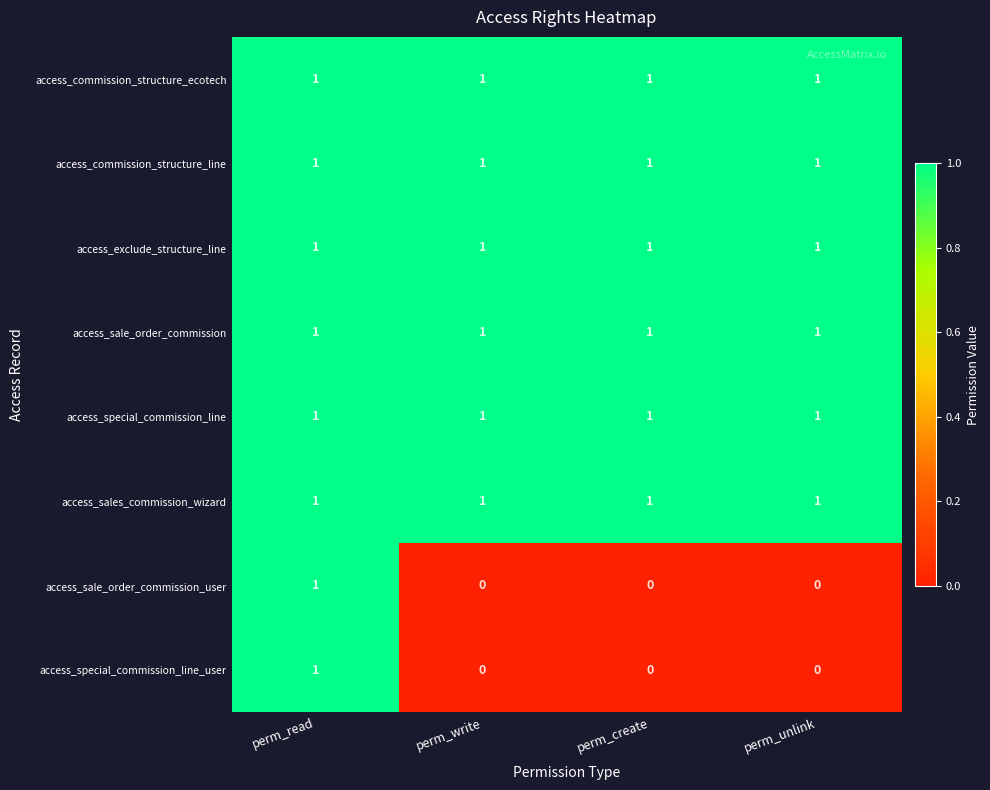

What is the sum of all access_exclude_structure_line values?

4